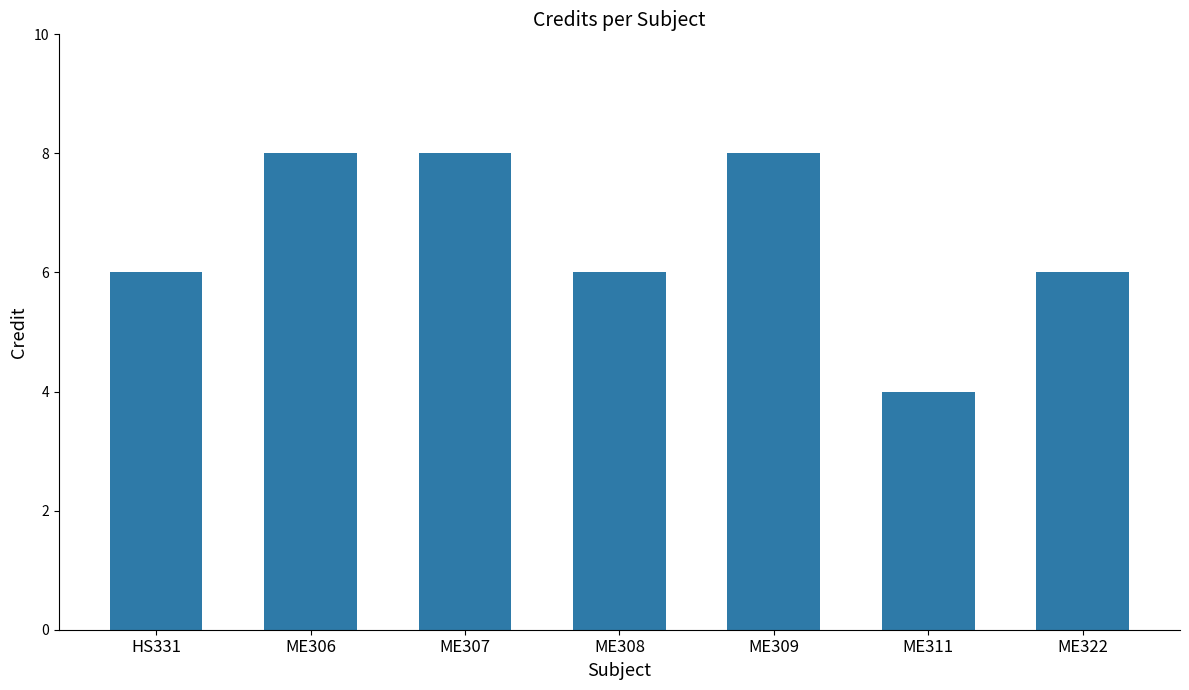

What is the difference between the values at ME307 and ME322?

2